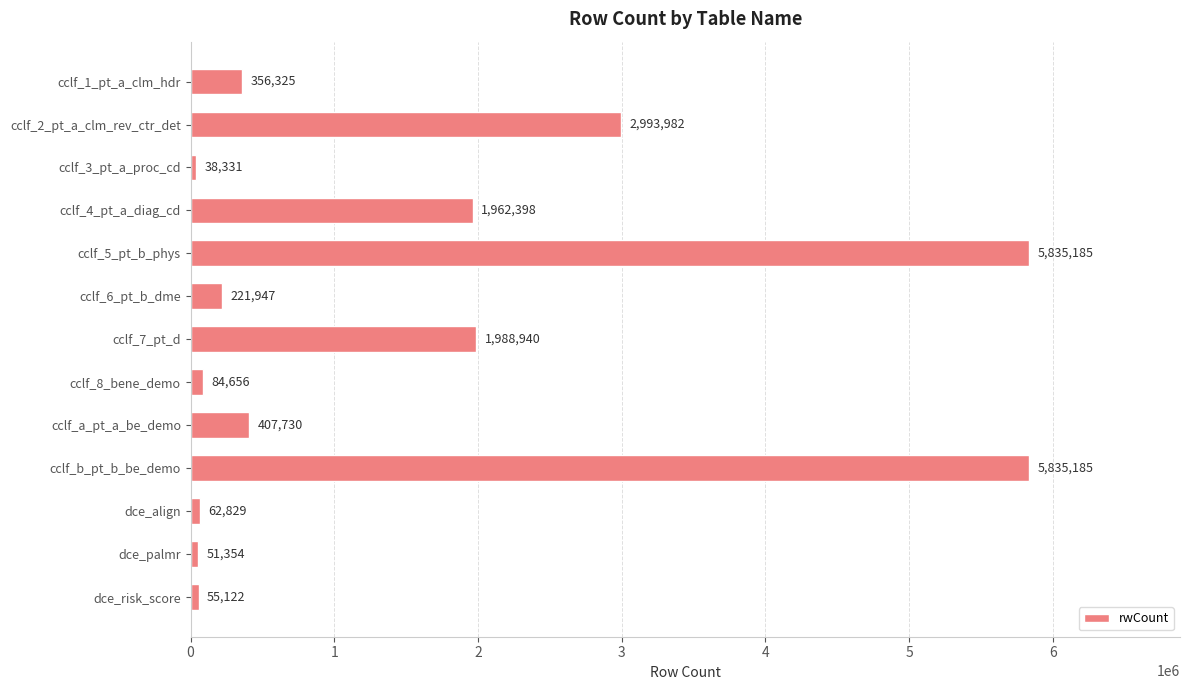

Is it true that the value at cclf_2_pt_a_clm_rev_ctr_det is 4109938?

False